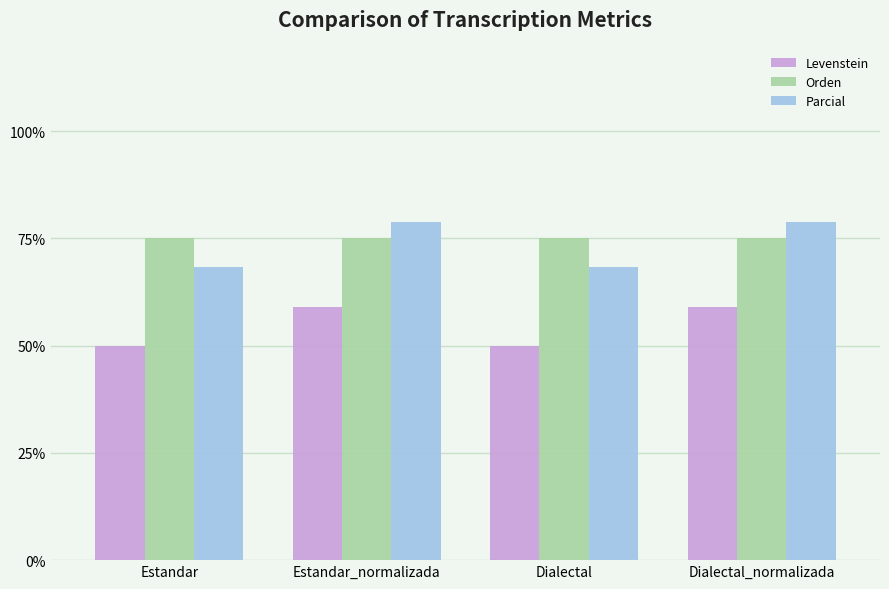

What is the highest value of the Parcial series?

78.8